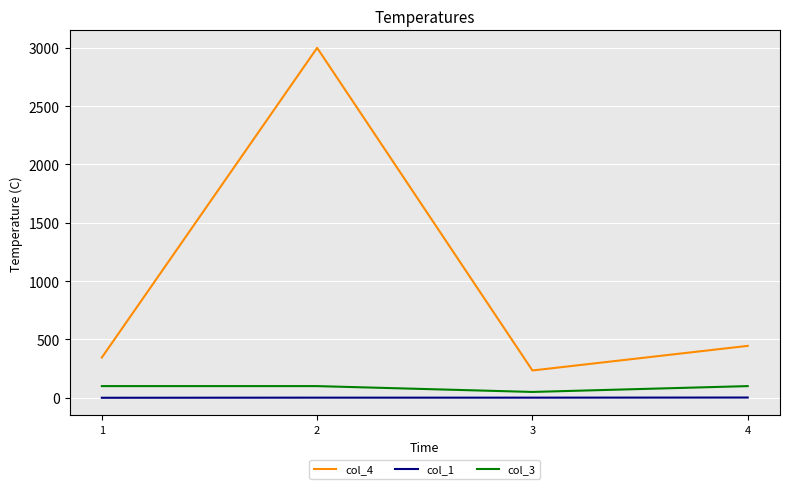

What is the difference between the col_4 values at 4 and 3?

211